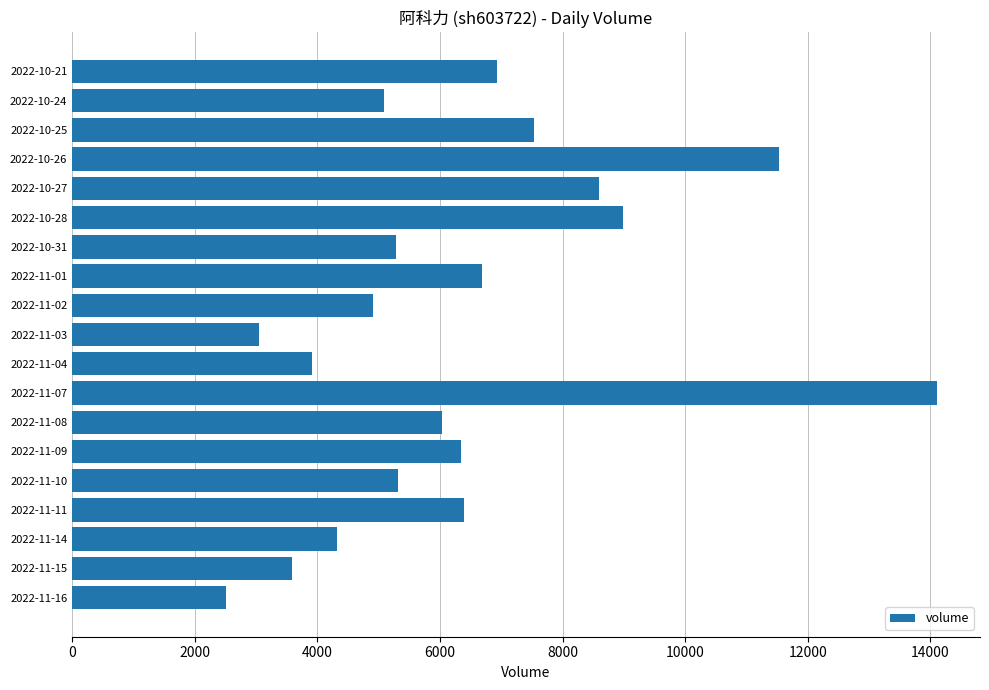

What is the smallest value displayed?

2507